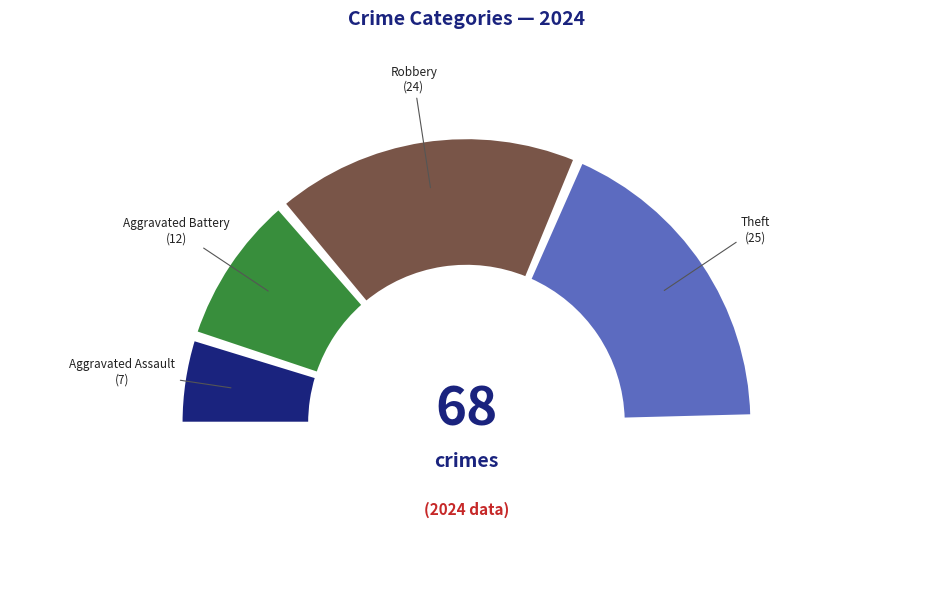

How much of the chart is everything except Aggravated Battery?

82.4%